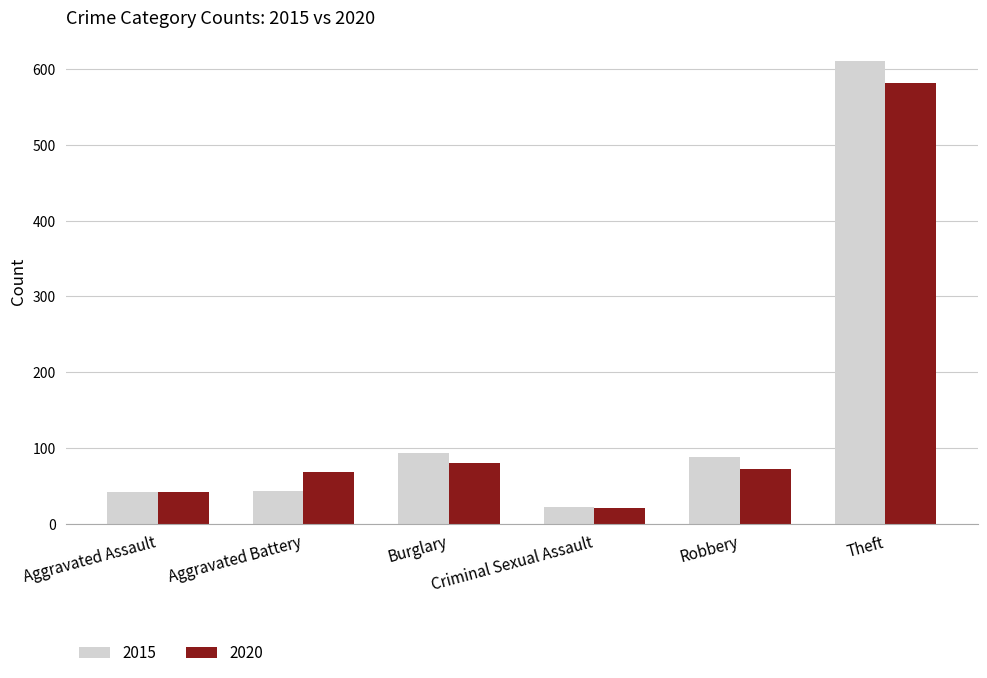

Rank the series by their maximum value, from highest to lowest.

2015, 2020